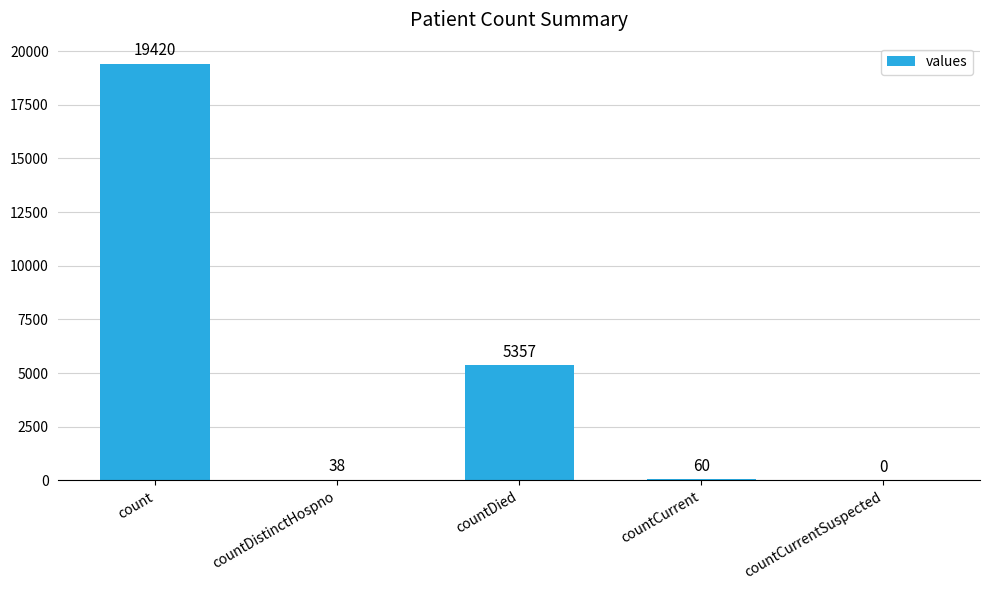

True or false: the data shows -8754 at countCurrentSuspected.

False